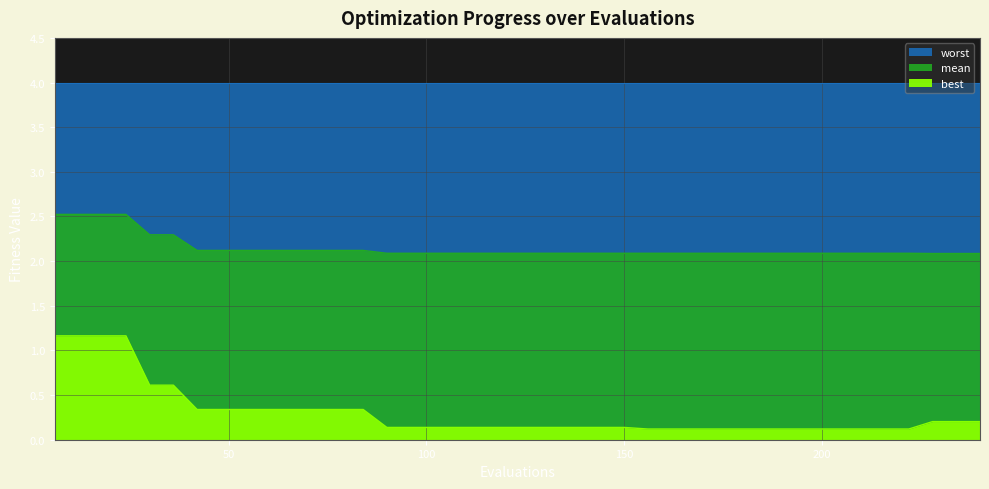

At how many categories does at least one series exceed 0?

40